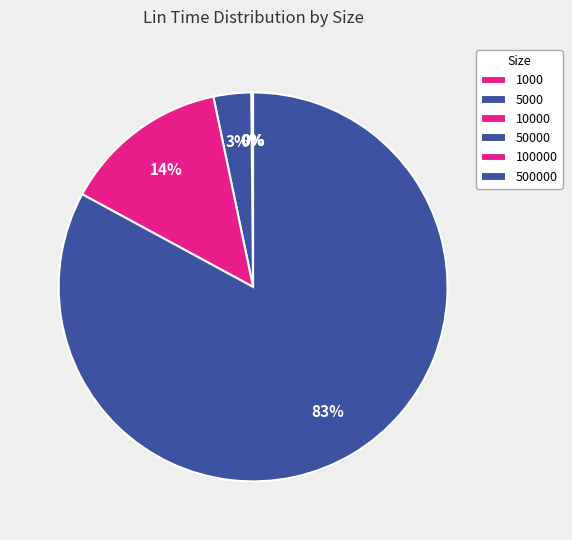

Which category has the biggest portion of the pie?

500000